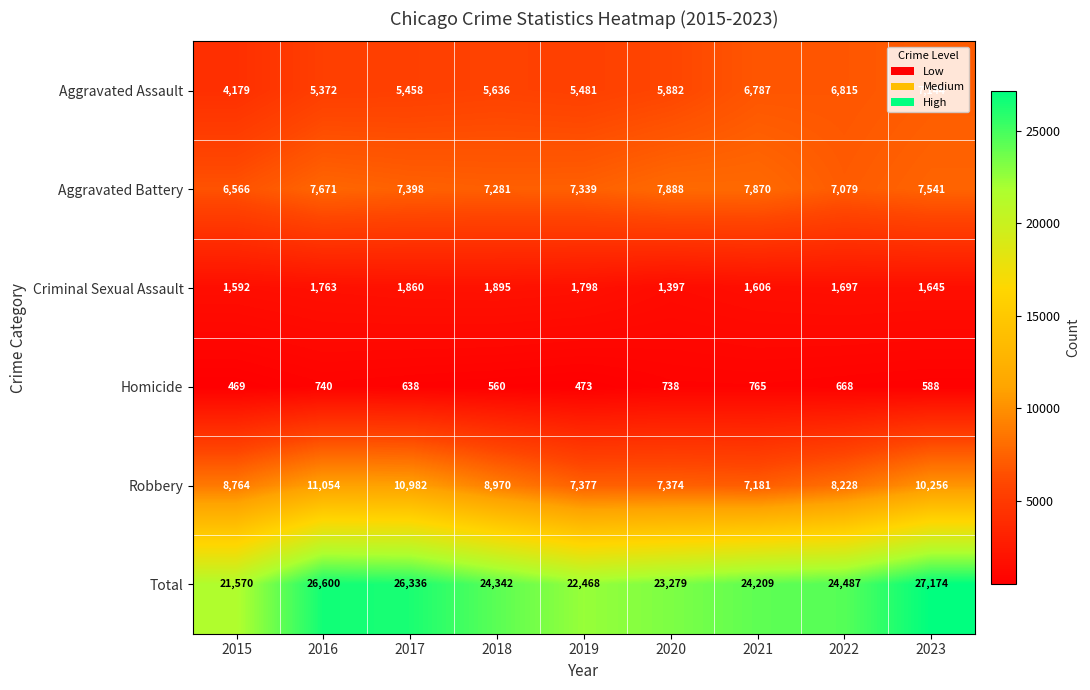

Is the value of Total at 2019 greater than the value of Robbery at 2017?

Yes